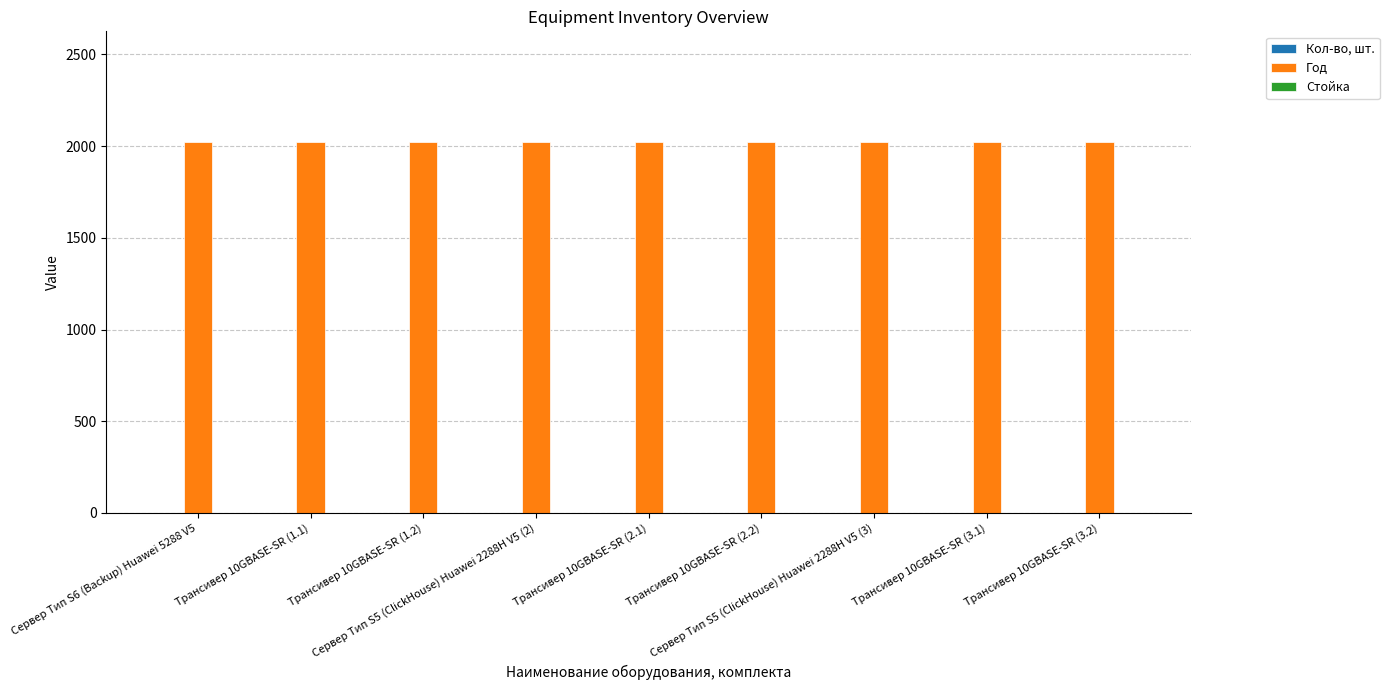

What is the maximum value shown in the chart?

2020